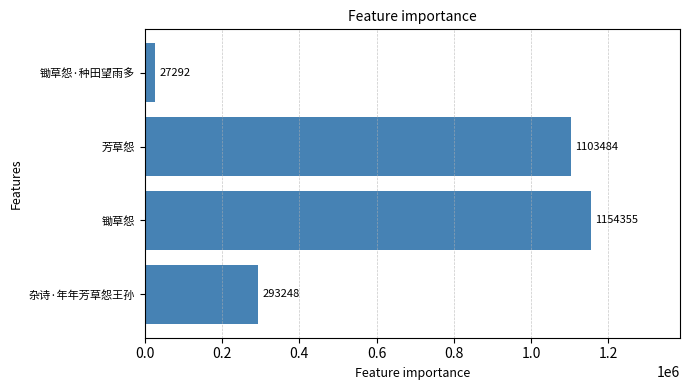

Read the value at 杂诗·年年芳草怨王孙.

293248